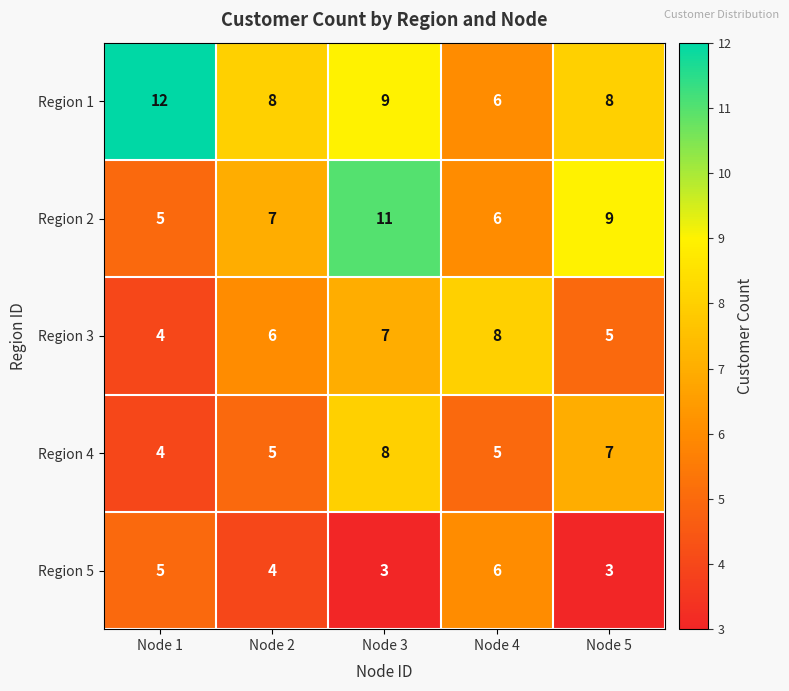

Which series changed the most between Node 1 and Node 3?

Region 2